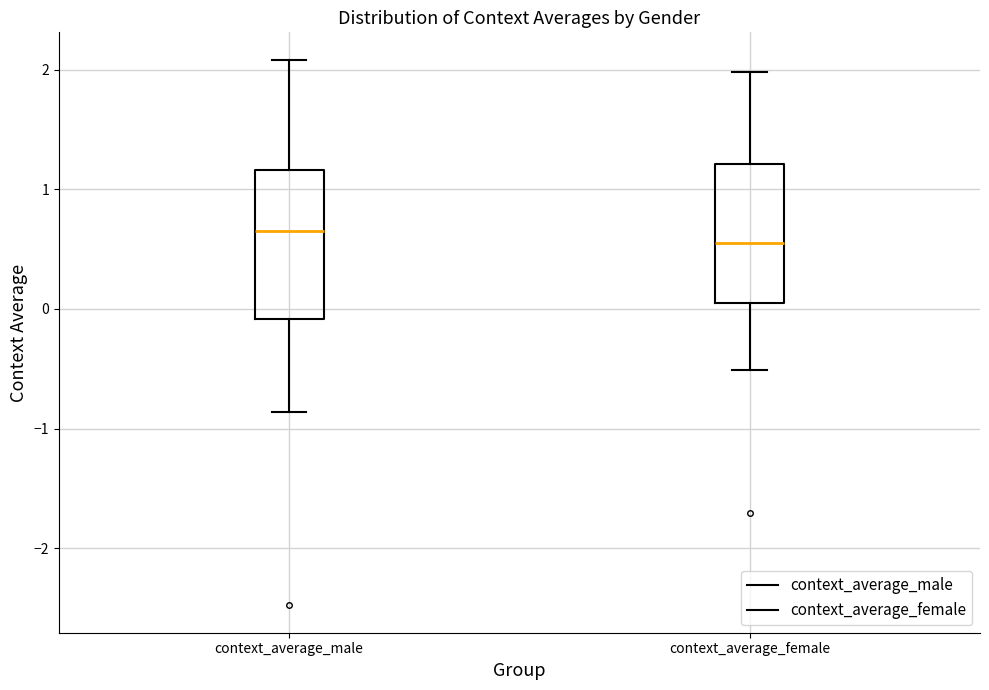

Reading left to right, transcribe this box plot: for each box, give where its median line is, the range the box spans, and where its two whiskers end, as read against the y-axis. The values are not printed on the chart, so give them approximately, as read against the axis.

context_average_male: median 0.7, box -0.1 to 1.2, whiskers -0.9 to 2.1
context_average_female: median 0.6, box 0.1 to 1.2, whiskers -0.5 to 2.0